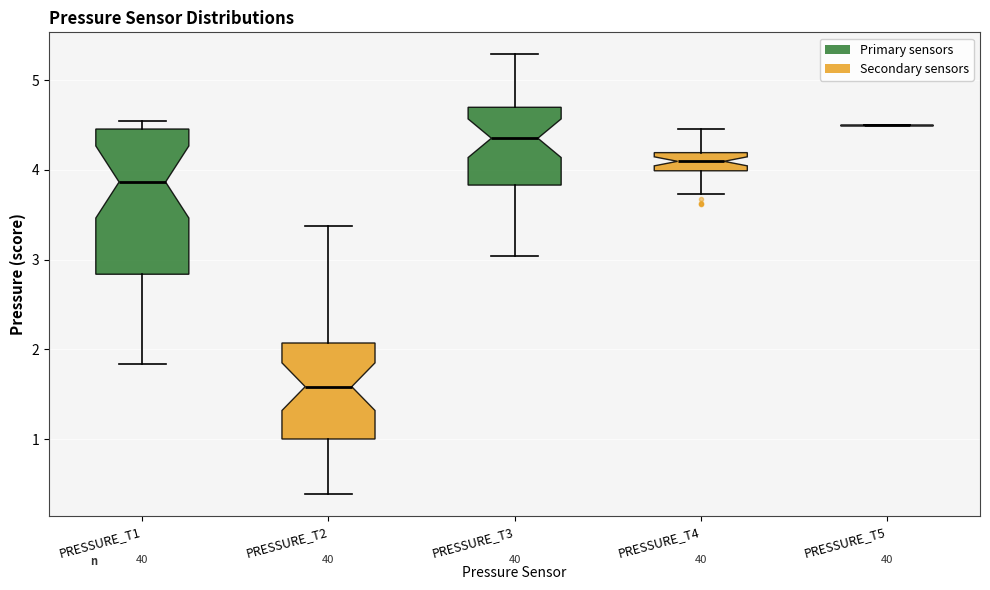

Reading left to right, transcribe this box plot: for each box, give where its median line is, the range the box spans, and where its two whiskers end, as read against the y-axis. The values are not printed on the chart, so give them approximately, as read against the axis.

PRESSURE_T1: median 3.9, box 2.8 to 4.5, whiskers 1.8 to 4.6
PRESSURE_T2: median 1.6, box 1.0 to 2.1, whiskers 0.4 to 3.4
PRESSURE_T3: median 4.4, box 3.8 to 4.7, whiskers 3.0 to 5.3
PRESSURE_T4: median 4.1, box 4.0 to 4.2, whiskers 3.7 to 4.5
PRESSURE_T5: box collapsed to a line at 4.5, whiskers 4.5 to 4.5